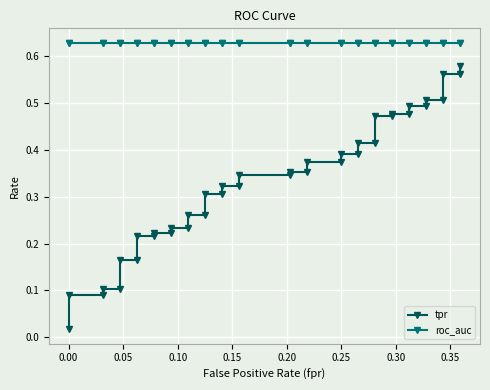

What is the greatest value displayed?

0.6